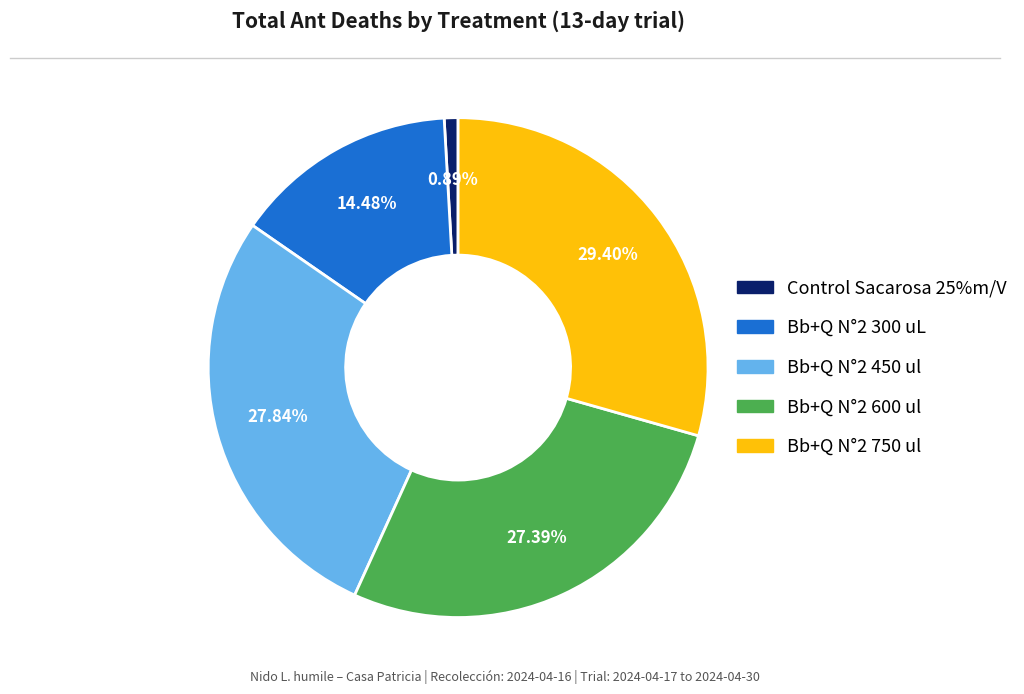

Is there any slice that represents more than half of the pie?

No